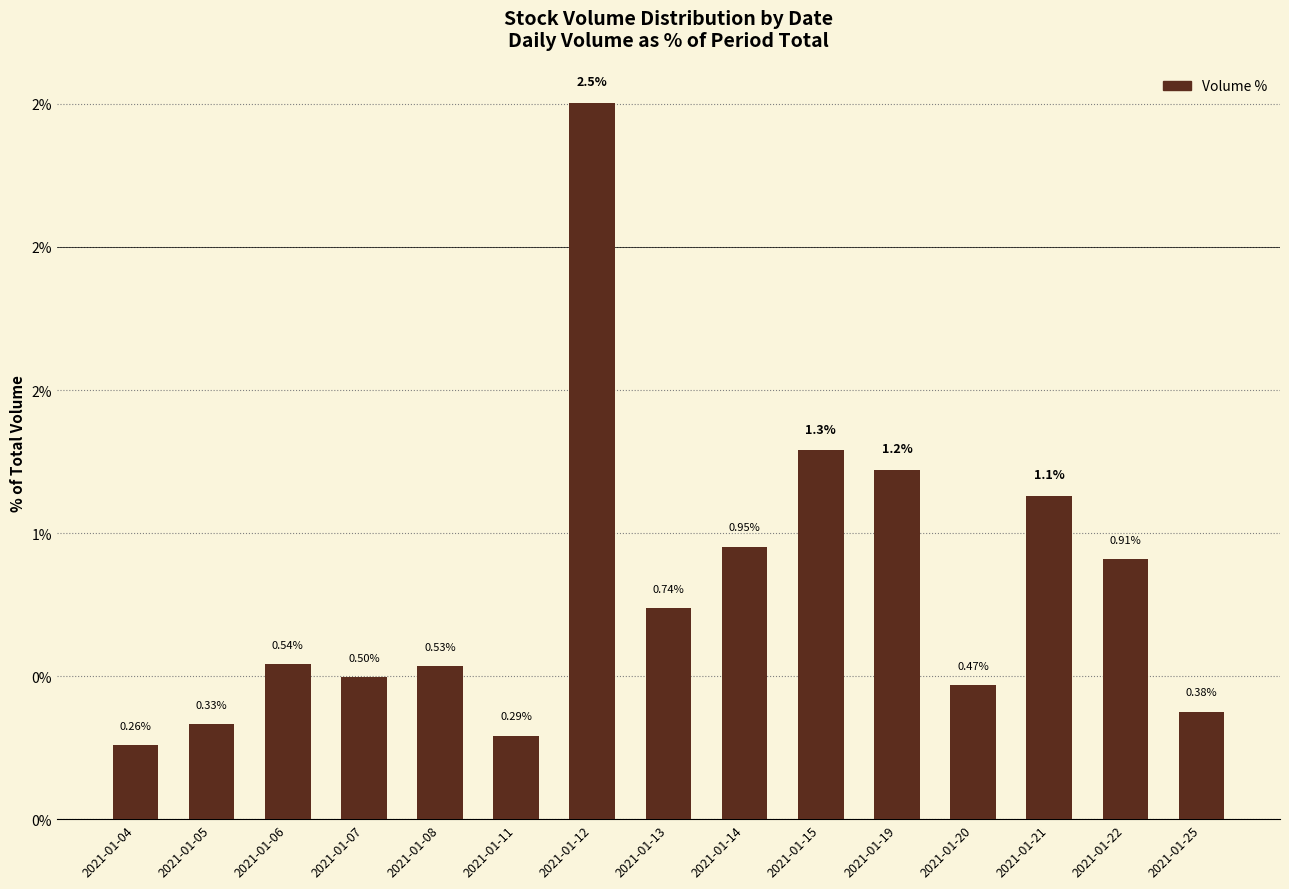

Are the bars horizontal?

No